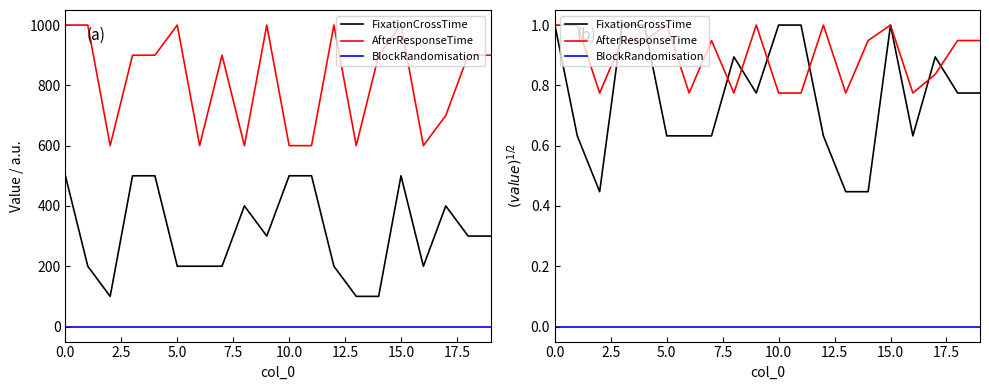

What is the total value across all series at 9?

1.8